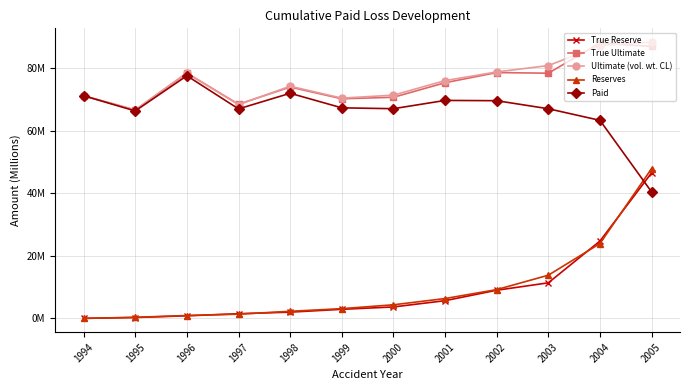

Does the chart have visible grid lines?

Yes